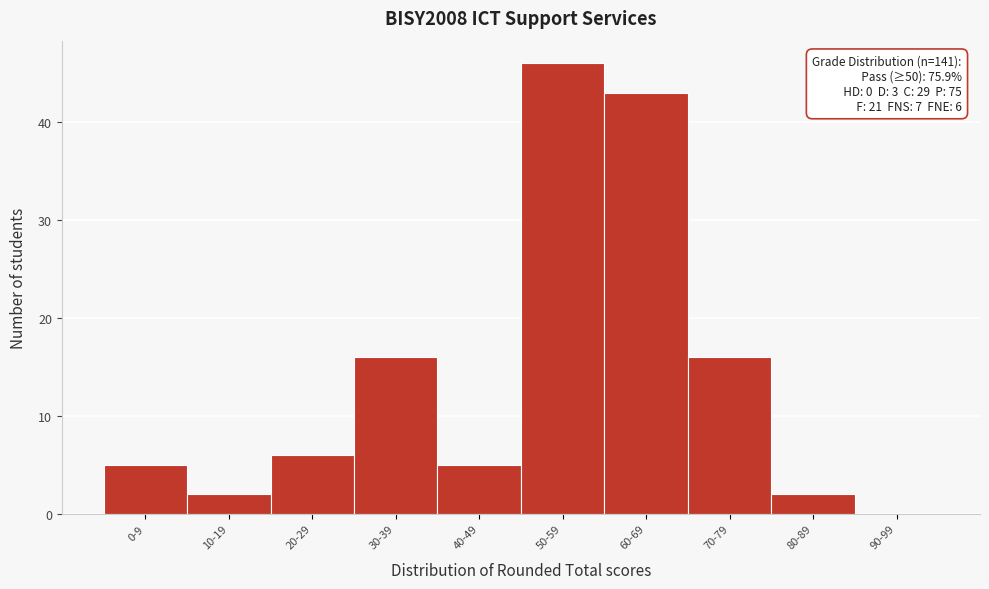

Reading right to left, list all the values displayed in this chart.

90-99=0	80-89=2	70-79=16	60-69=43	50-59=46	40-49=5	30-39=16	20-29=6	10-19=2	0-9=5